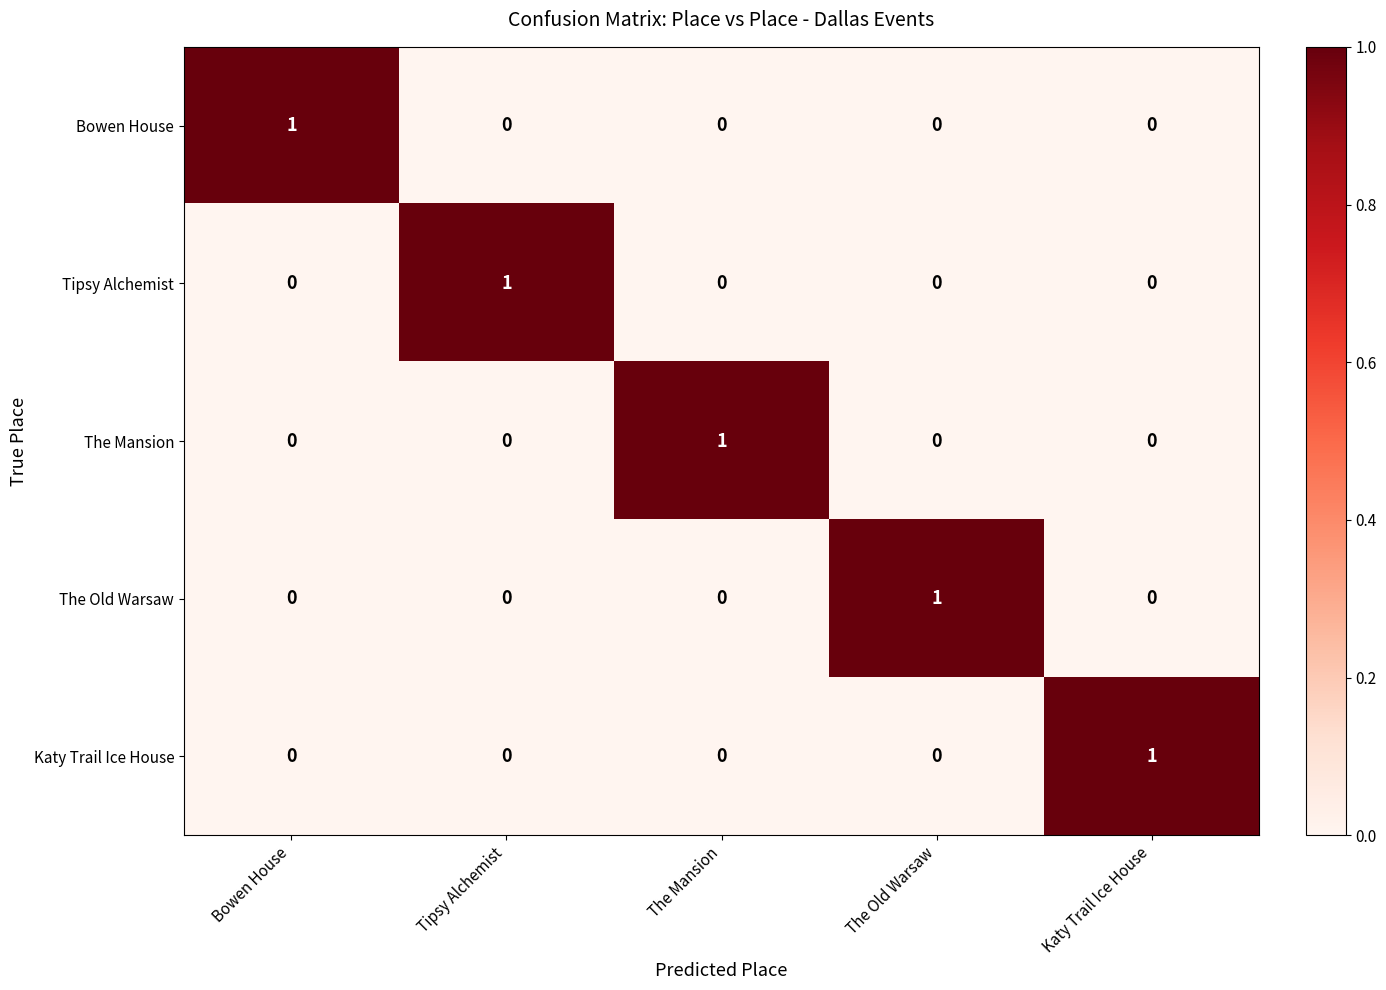

At how many categories does at least one series exceed 0?

5